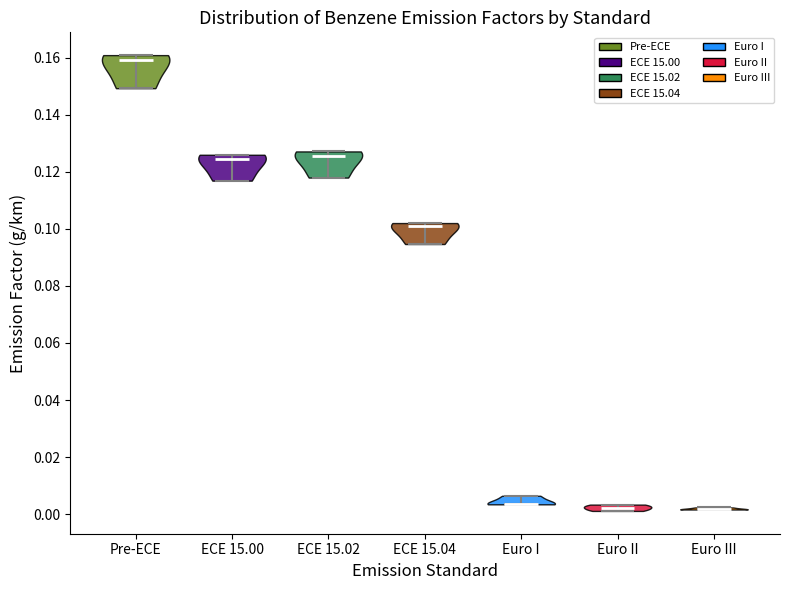

What is the highest point the violin for Euro II reaches on the y-axis? The values are not printed on the chart, so give them approximately, as read against the axis.

0.004